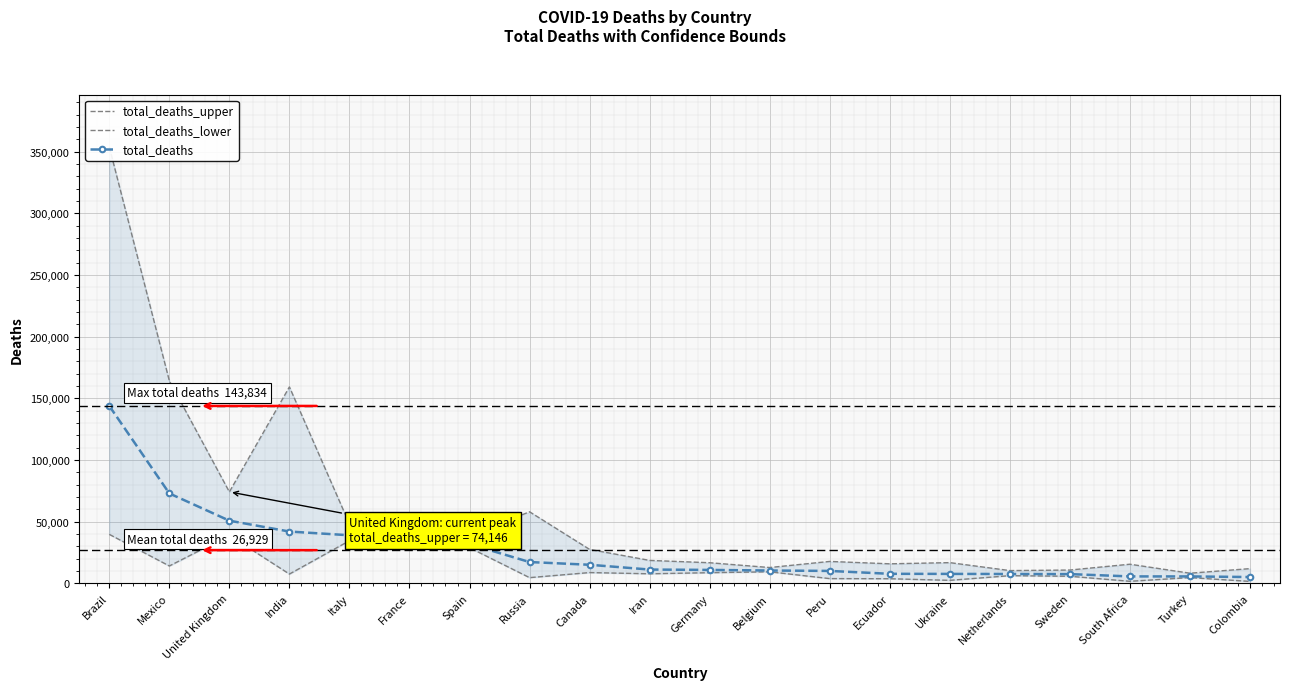

Between Italy and Ecuador, which series saw the biggest shift?

total_deaths_upper